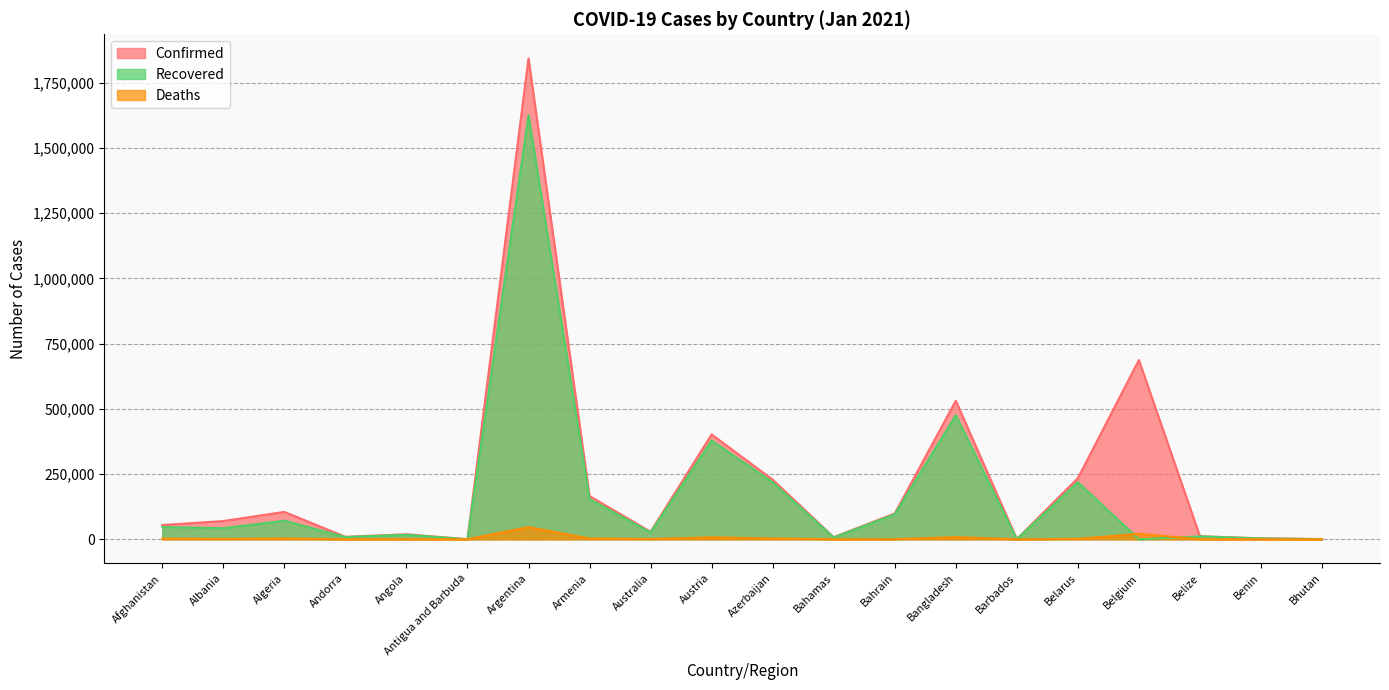

Which has a higher value, Australia or Belgium?

Belgium